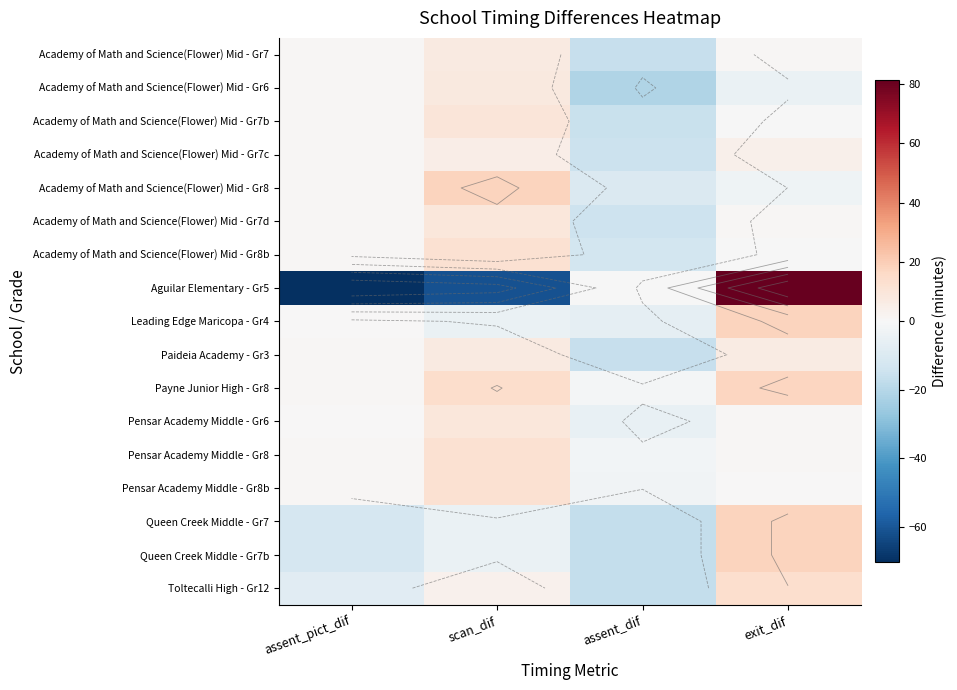

Which series has the largest range (max minus min)?

Aguilar Elementary - Gr5